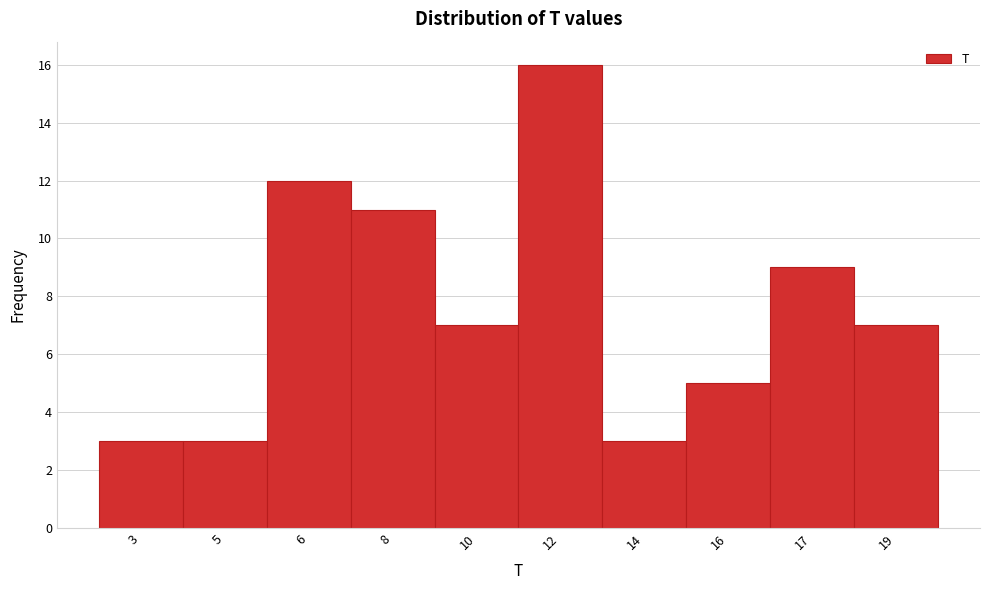

Reading left to right, what are all the values shown in this chart?

3=3	5=3	6=12	8=11	10=7	12=16	14=3	16=5	17=9	19=7